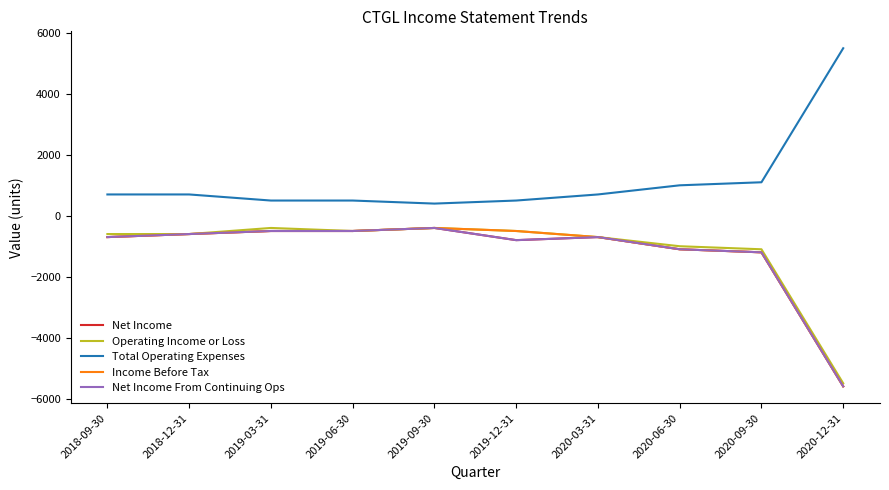

How many values in the Net Income From Continuing Ops series are below -700?

4